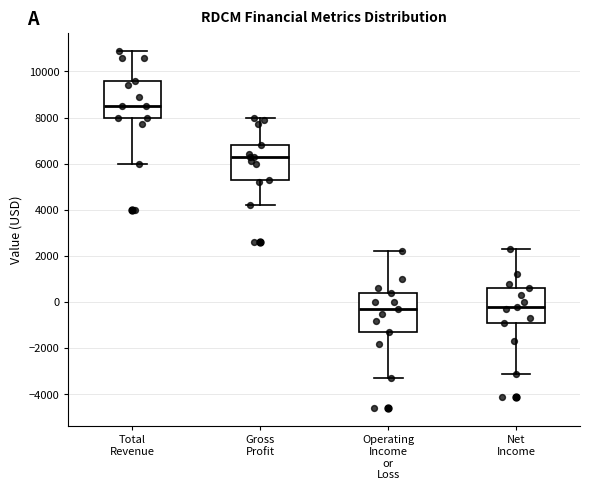

Reading left to right, transcribe this box plot: for each box, give where its median line is, the range the box spans, and where its two whiskers end, as read against the y-axis. The values are not printed on the chart, so give them approximately, as read against the axis.

Total Revenue: median 8600, box 8000 to 9600, whiskers 6000 to 11000
Gross Profit: median 6400, box 5400 to 6800, whiskers 4200 to 8000
Operating Income or Loss: median -200, box -1200 to 400, whiskers -3200 to 2200
Net Income: median -200, box -800 to 600, whiskers -3000 to 2400